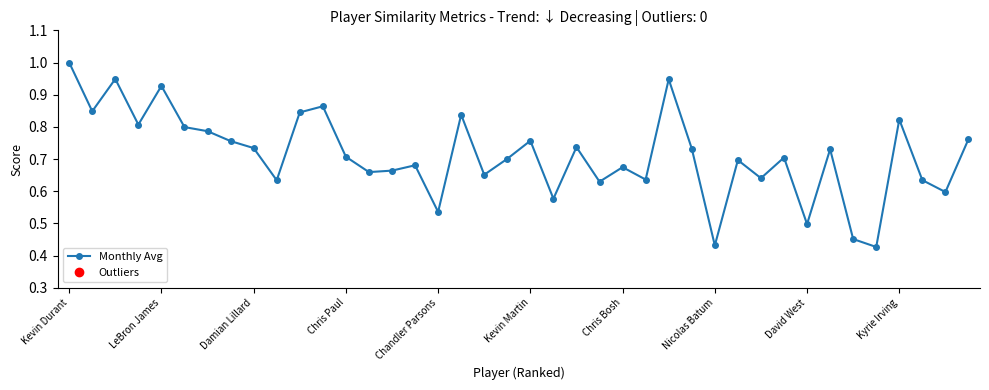

True or false: the data has more than 2 interior local peaks.

True